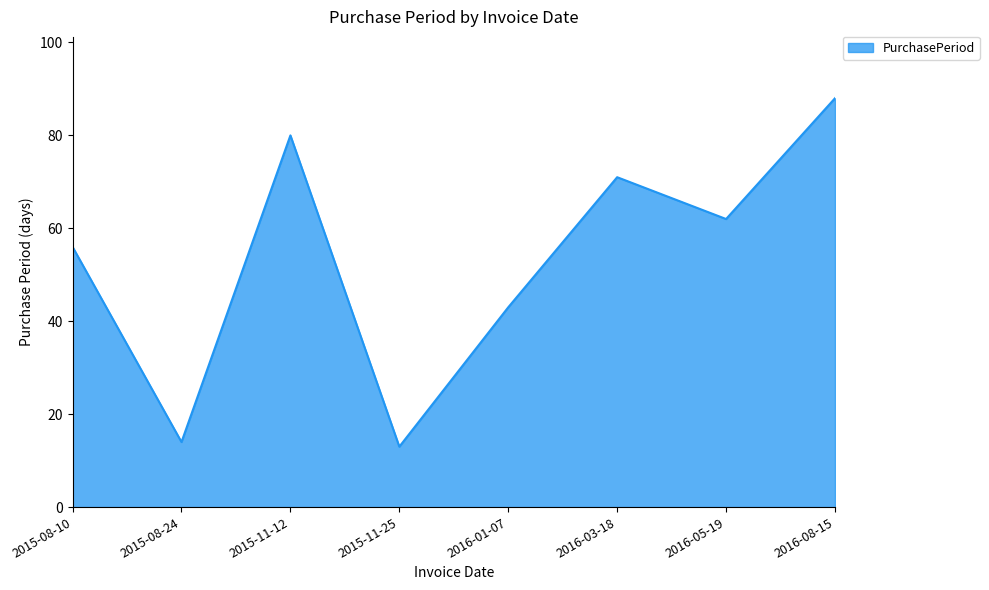

What is the greatest value displayed?

88